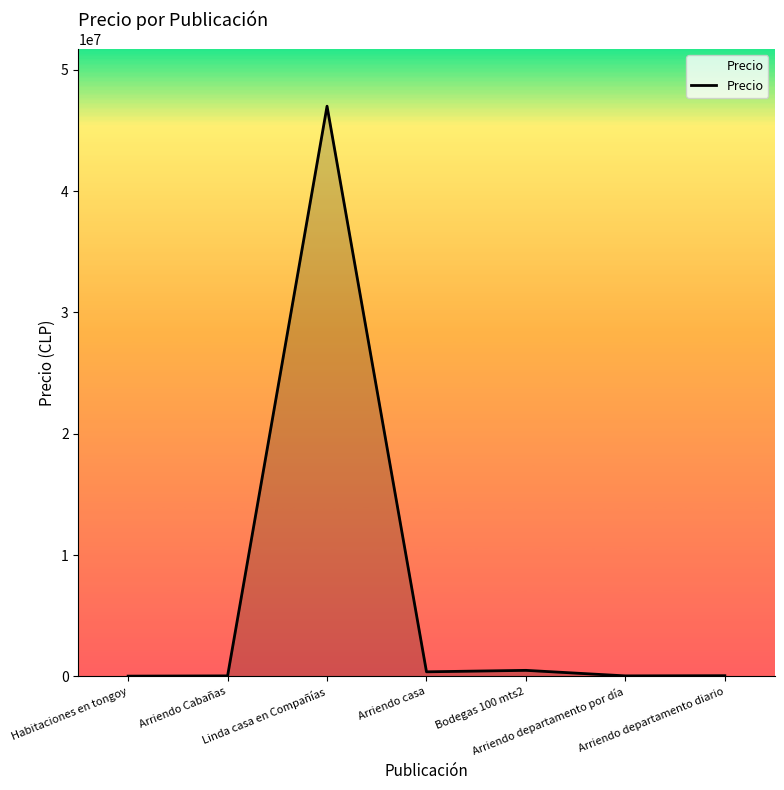

What is the difference between the maximum and minimum values?

46975000